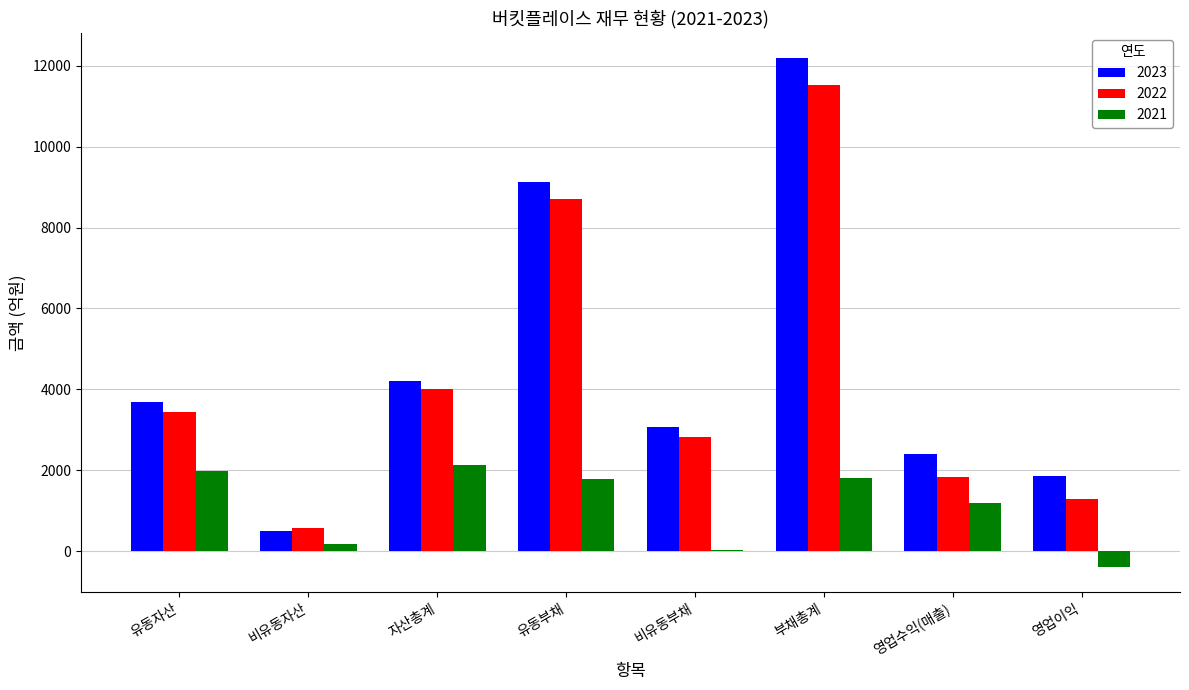

What is the highest value of the 2022 series?

11525.2